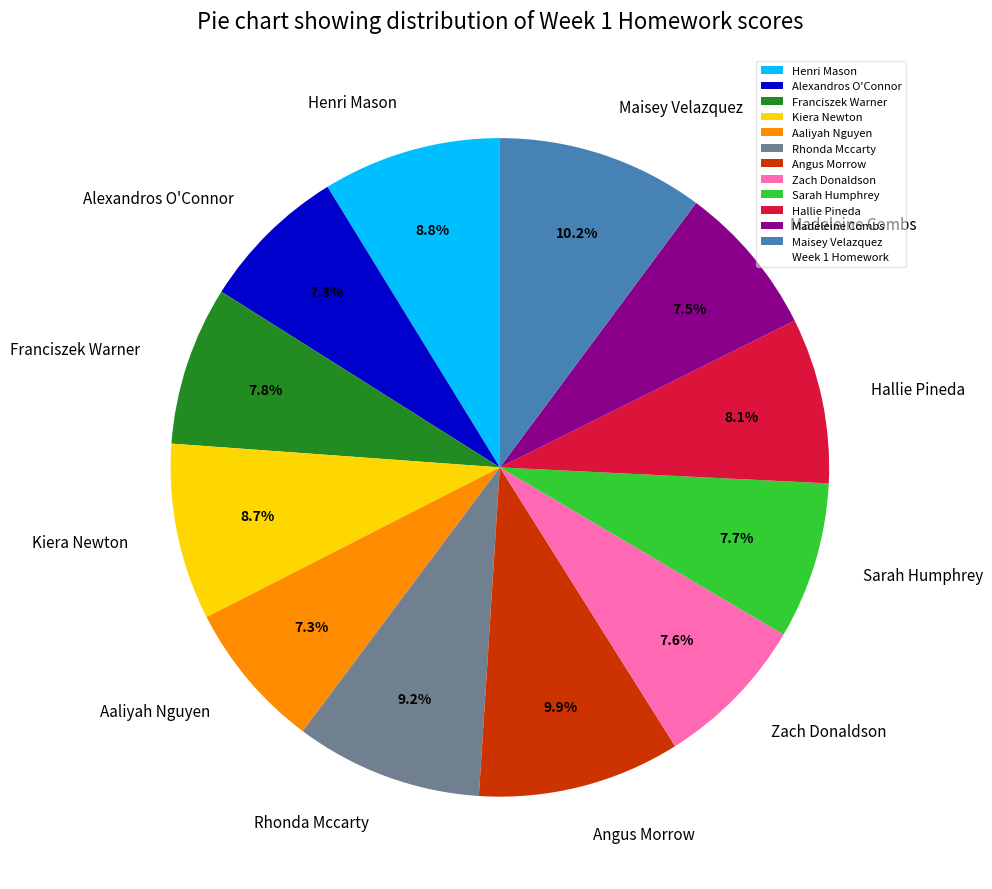

How much of the chart is everything except Kiera Newton?

91.3%